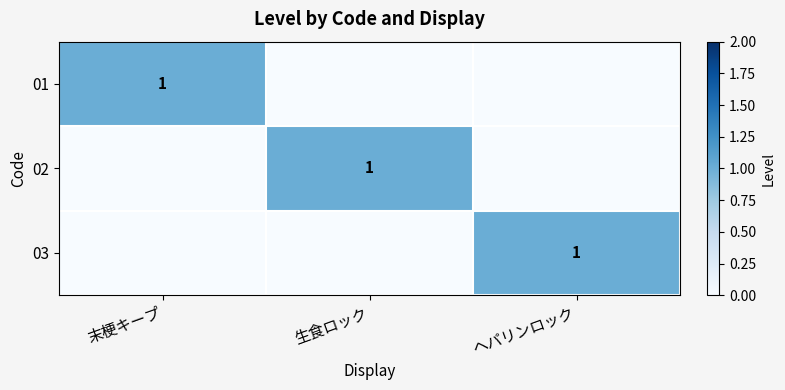

Between 末梗キープ and ヘパリンロック, which series saw the biggest shift?

01